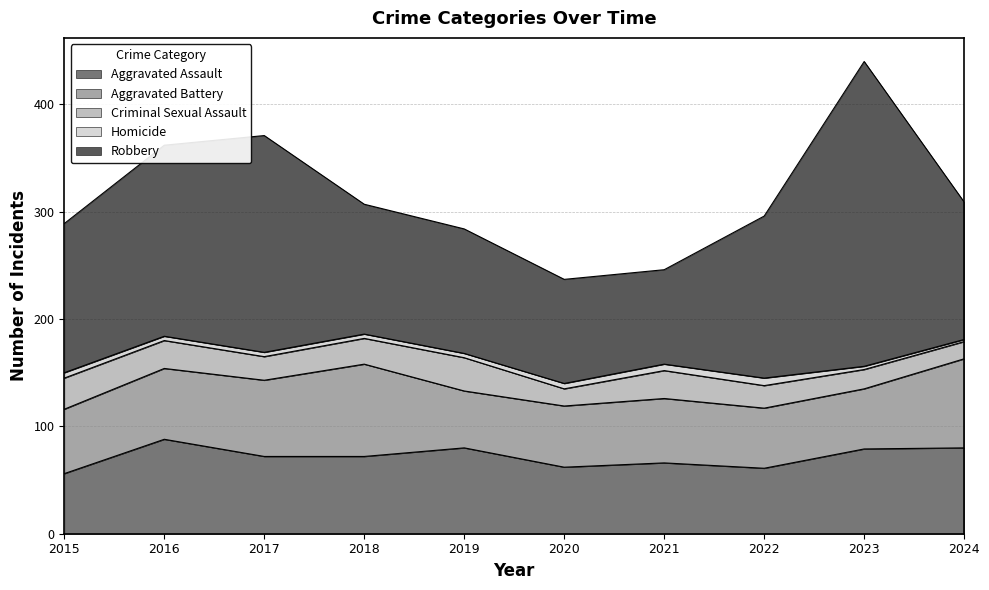

True or false: Criminal Sexual Assault and Robbery cross at least once.

False